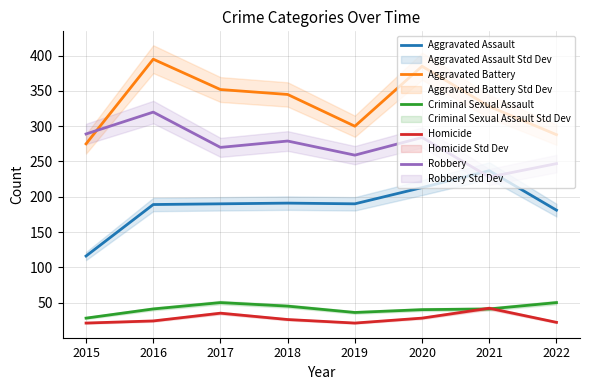

In Homicide, how many points are lower than both neighbors (excluding endpoints)?

1